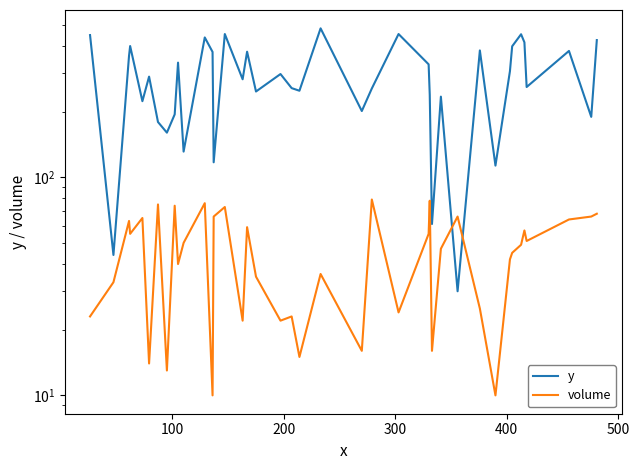

How many data points in y are above 289?

19